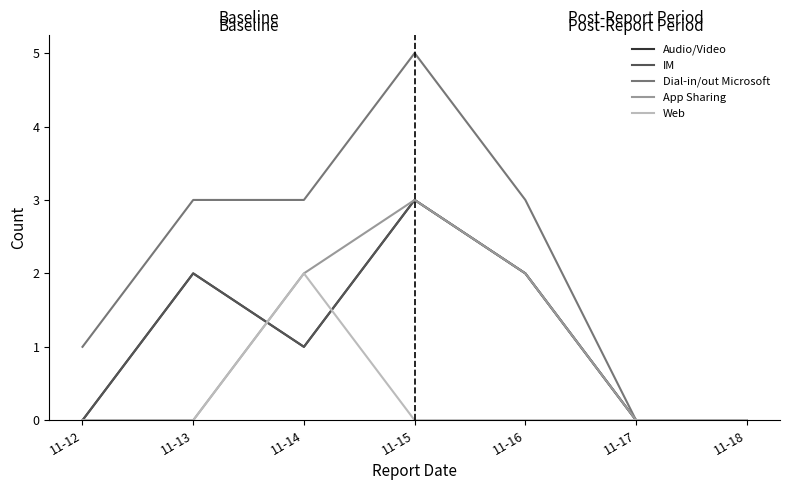

Rank the series at 11-12 from highest to lowest value.

Dial-in/out Microsoft, Audio/Video, IM, App Sharing, Web